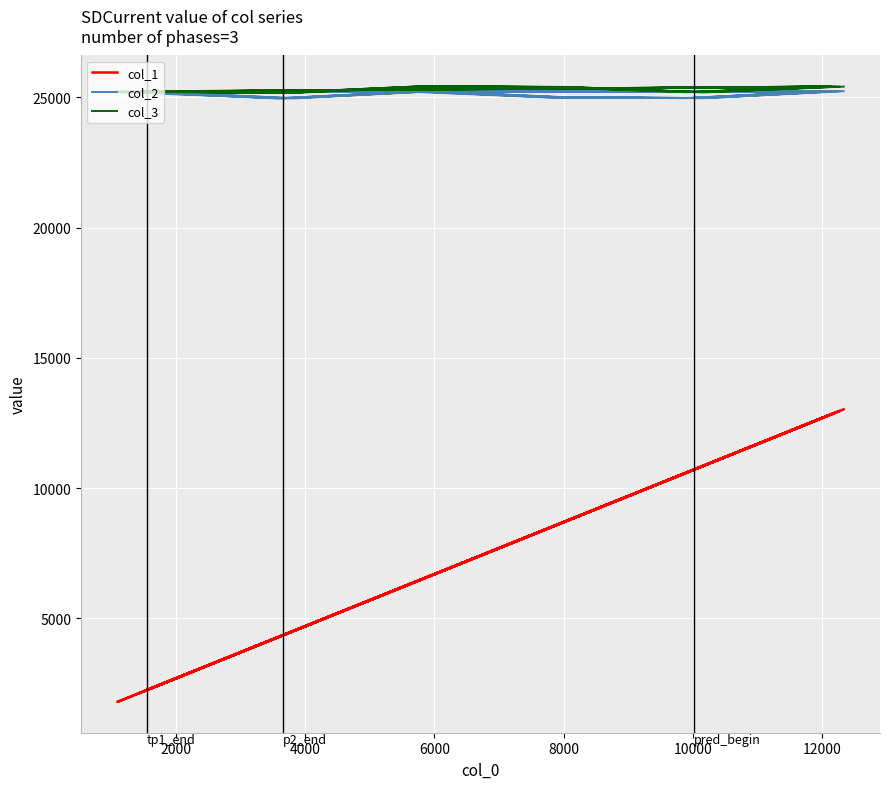

True or false: col_2 and col_3 intersect in this chart.

False